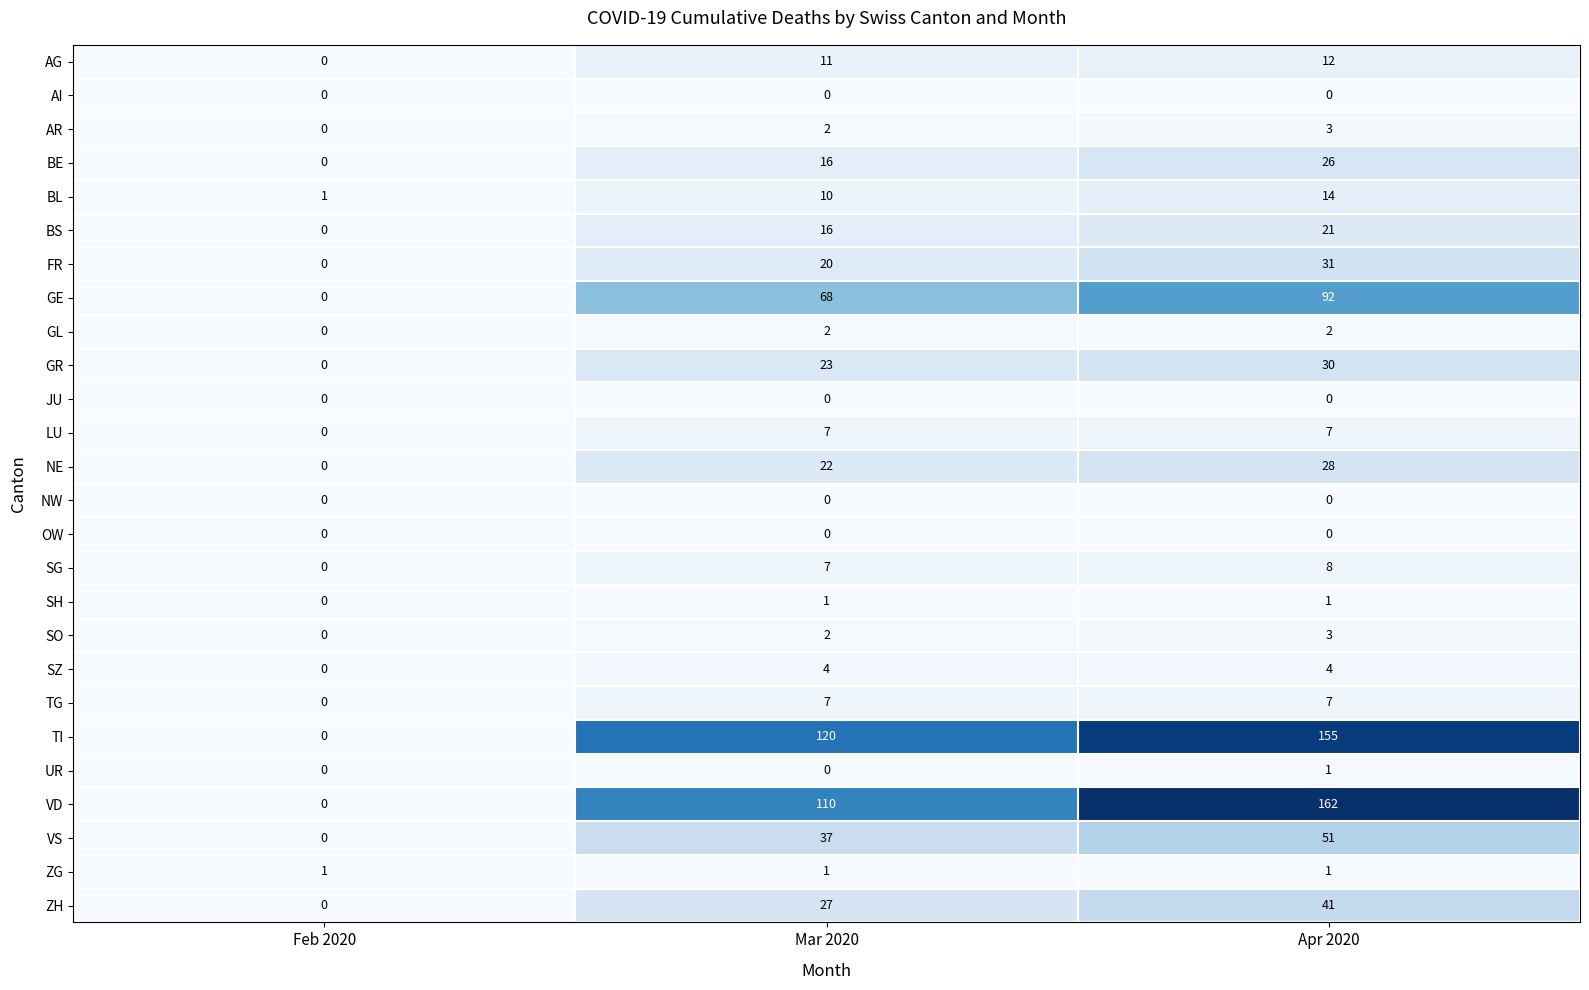

Is the value of AI at Apr 2020 greater than the value of AR at Mar 2020?

No